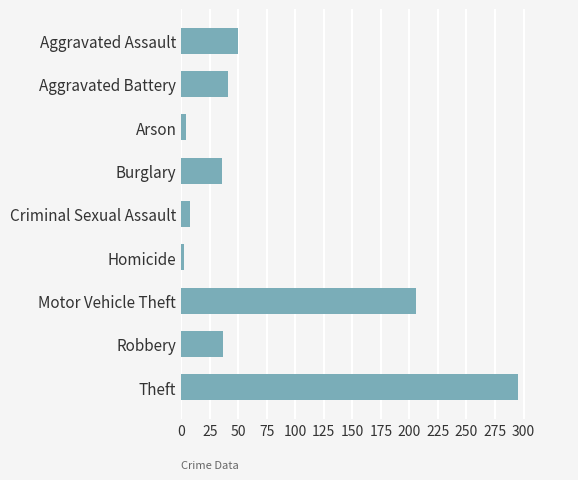

Approximately how many times larger is the value at Motor Vehicle Theft compared to Robbery?

5.6